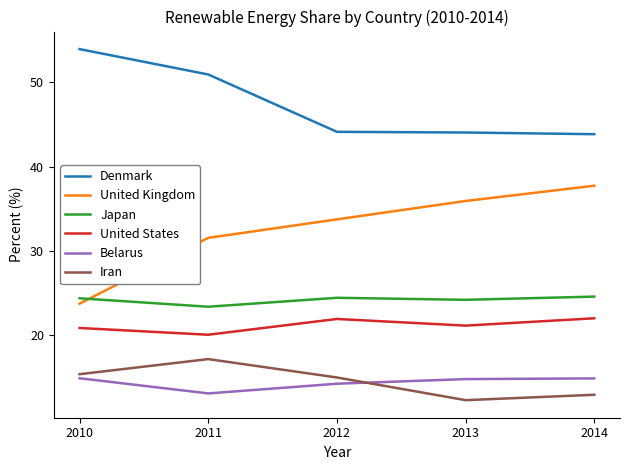

Is the value of Iran at 2012 greater than the value of United States at 2013?

No